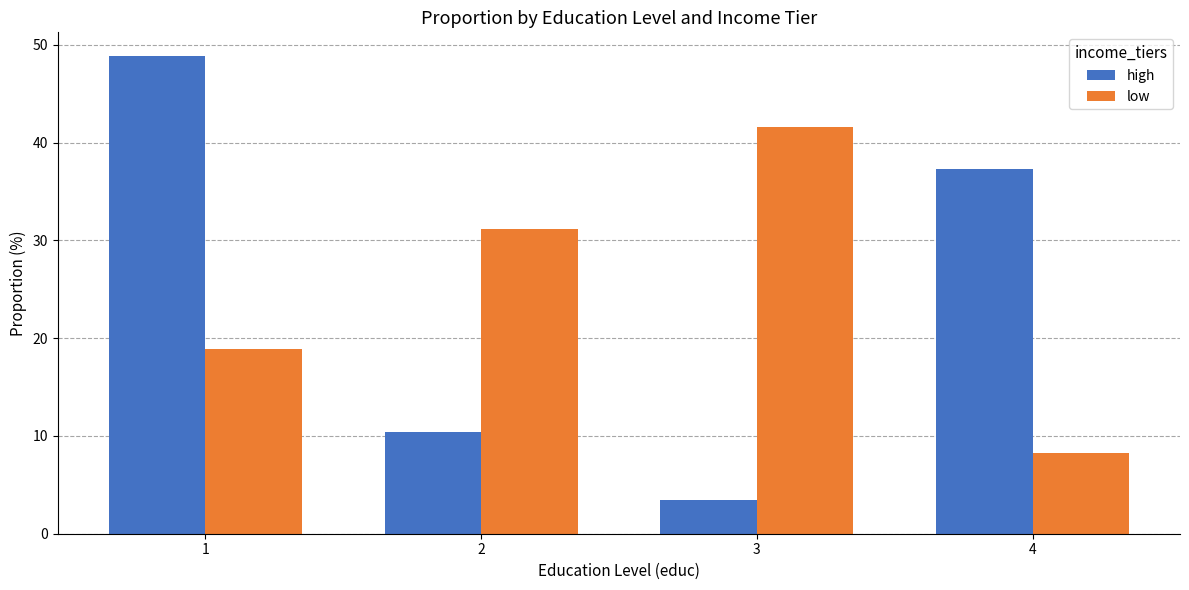

How many bars are there in each group?

2